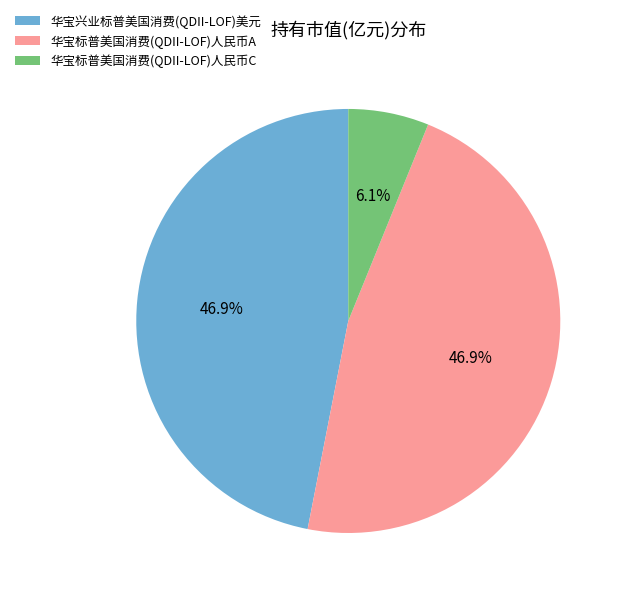

To the nearest percent, what portion does 华宝标普美国消费(QDII-LOF)人民币C represent?

6%